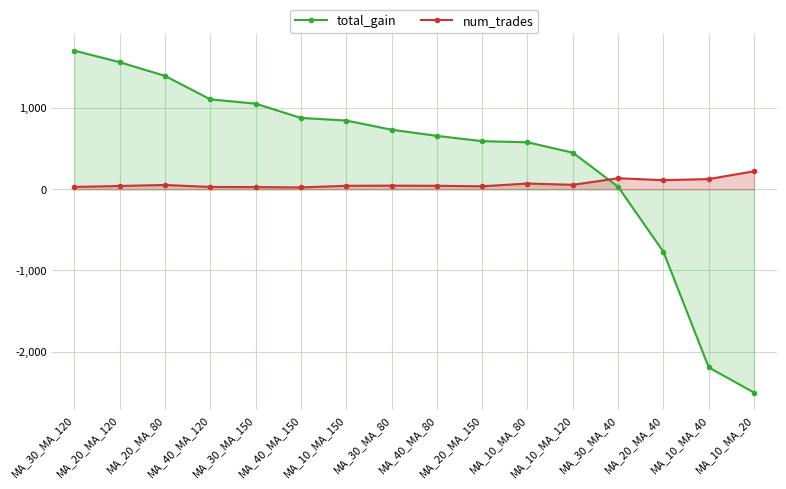

What is the highest value of the total_gain series?

1708